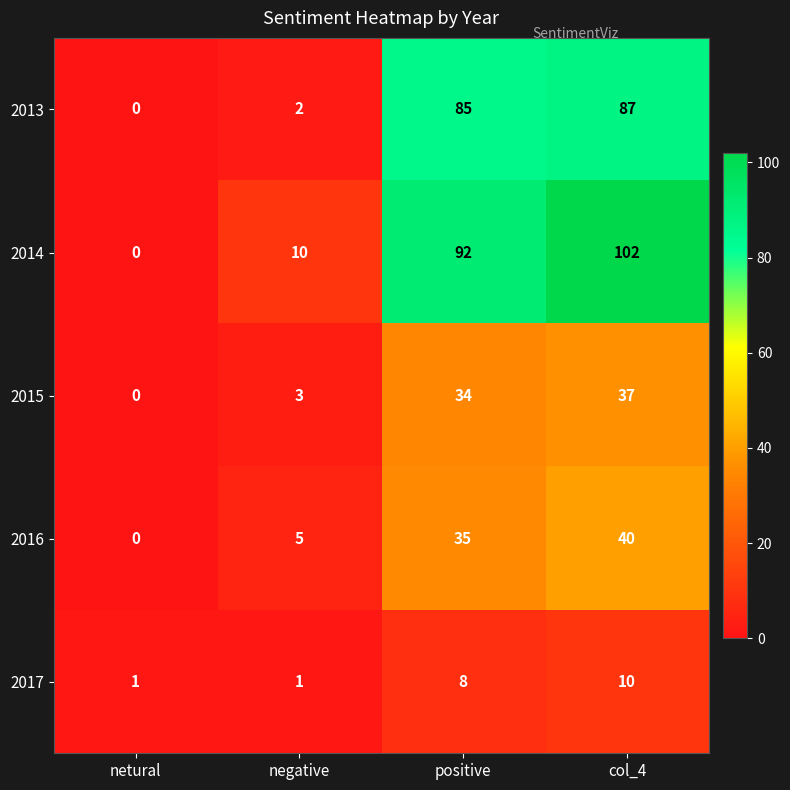

At which category is the sum across all series the highest?

col_4